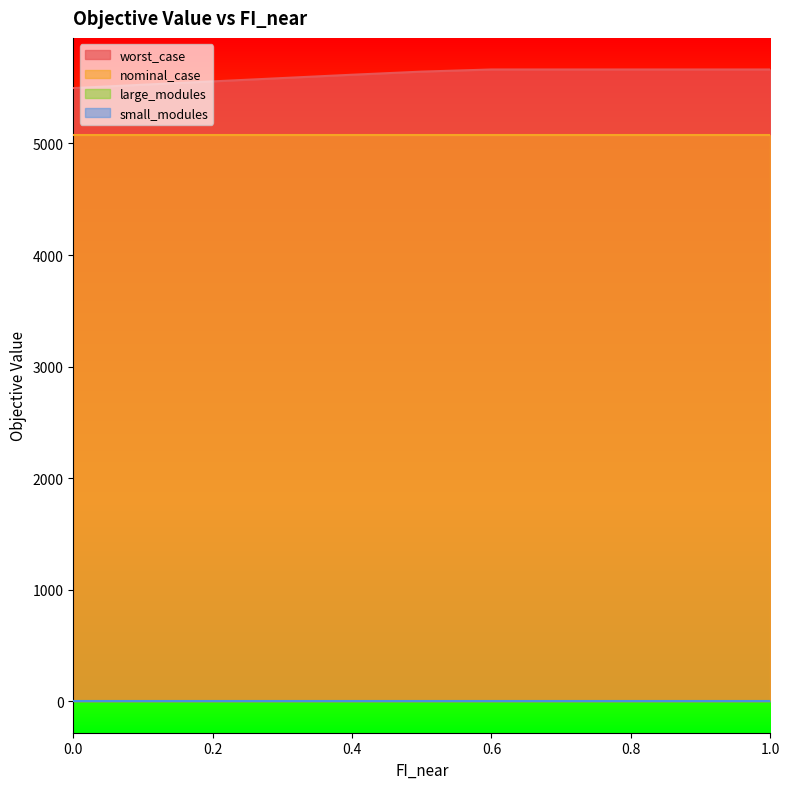

What is the sum of the small_modules values at 1.0 and 0.7?

6.0